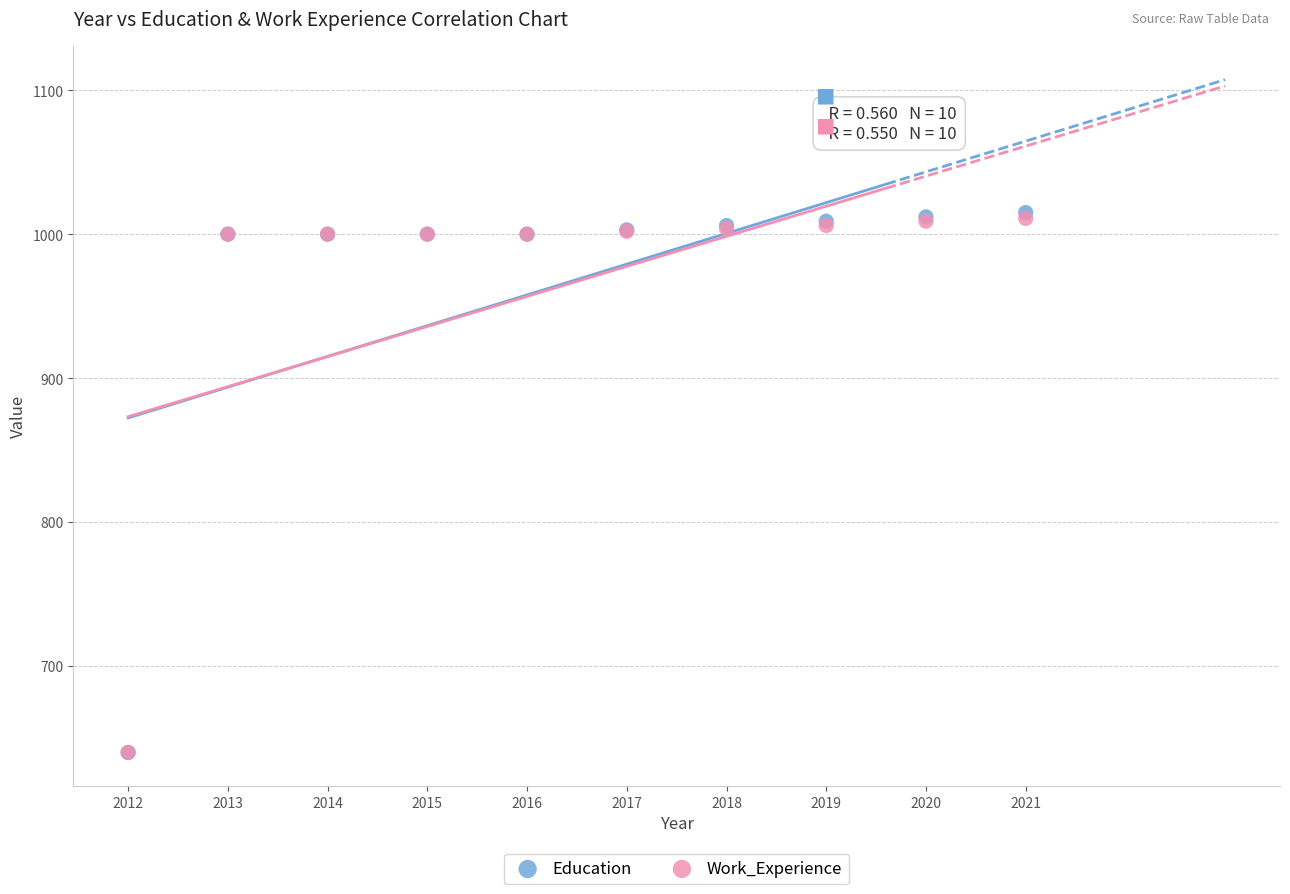

What are all the series names shown in the legend?

Education, Work_Experience